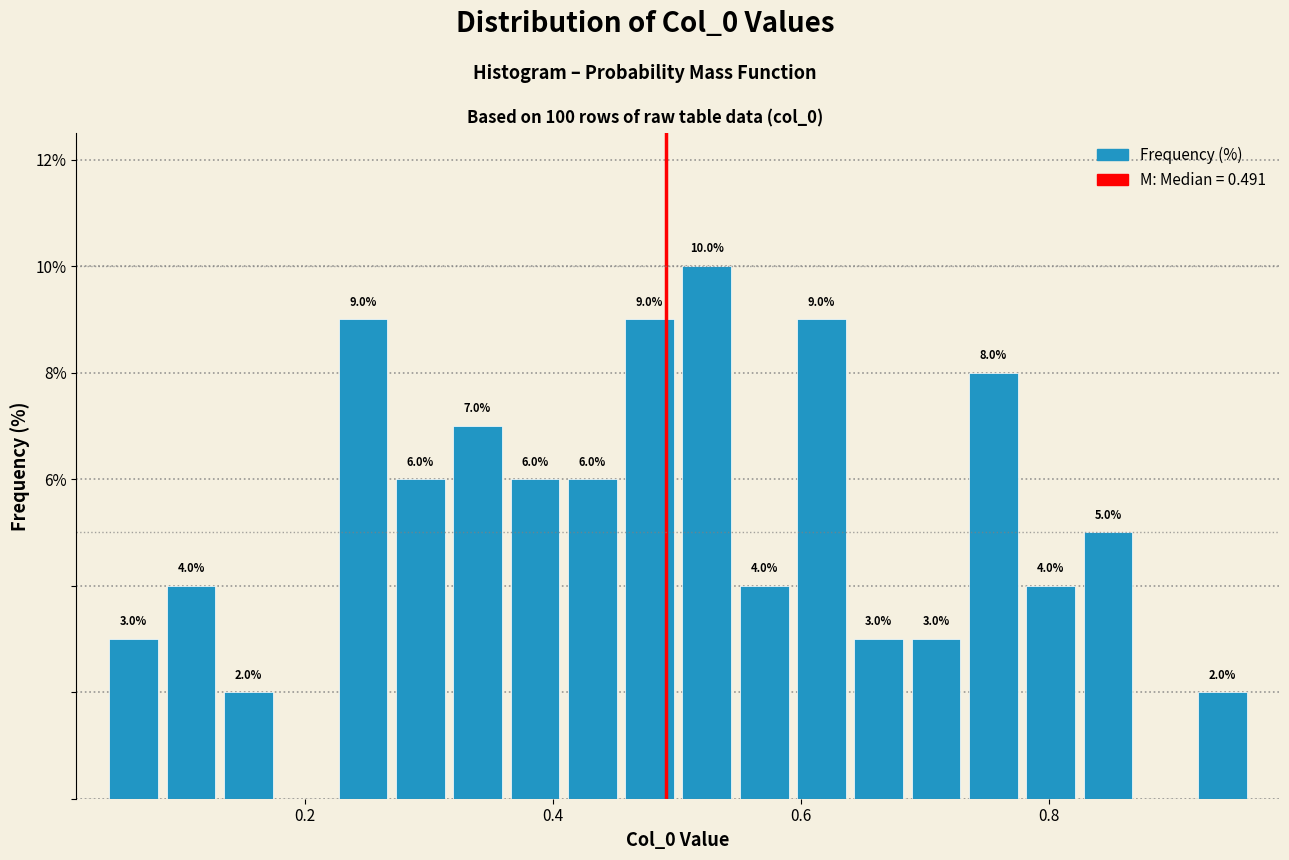

Around what value on the x-axis is the tallest bar? Give the approximate position of its centre, as read against the axis.

0.52